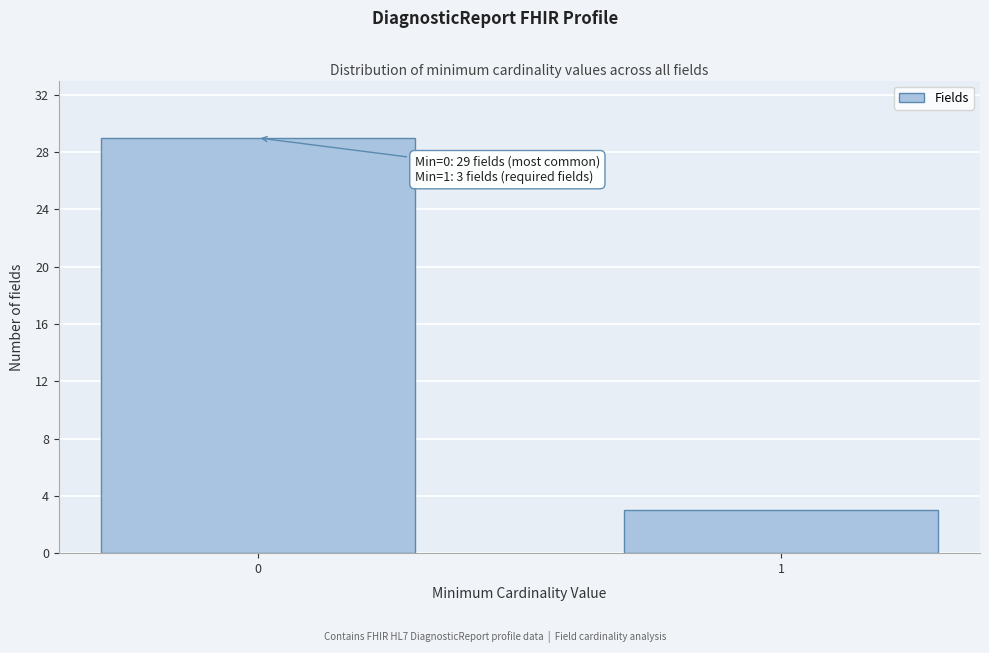

Reading left to right, extract all data points from this chart.

29	3